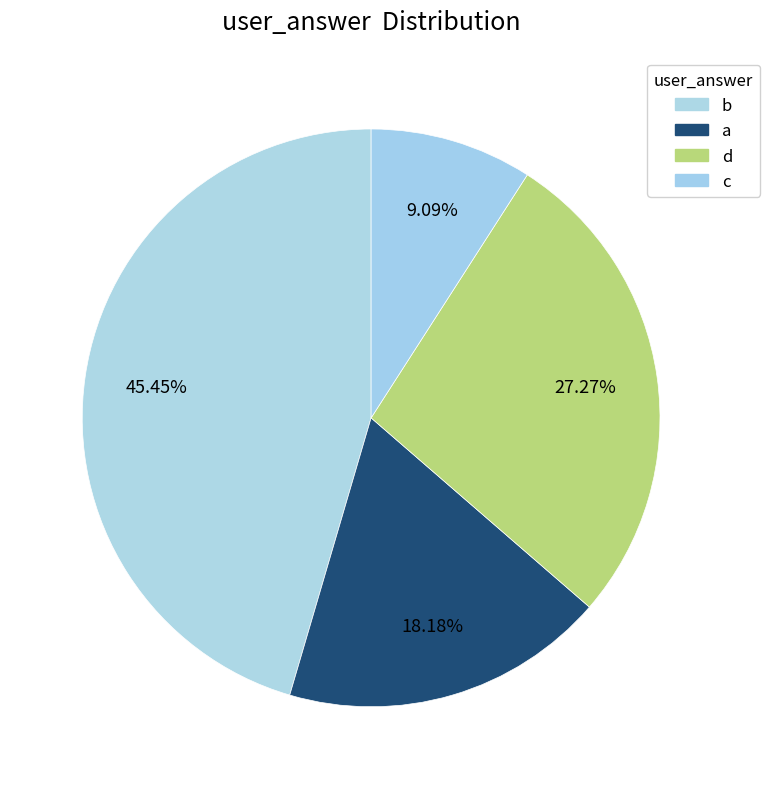

What is the ratio of the value at d to the value at b?

0.6